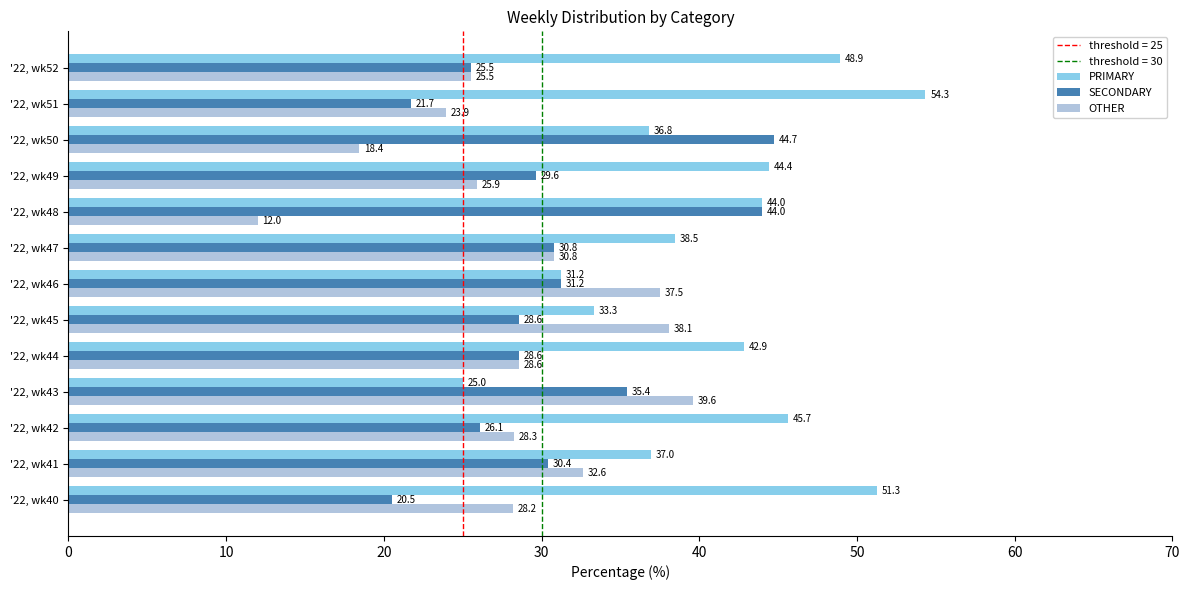

The value of PRIMARY at '22, wk41 is 24.6. True or false?

False